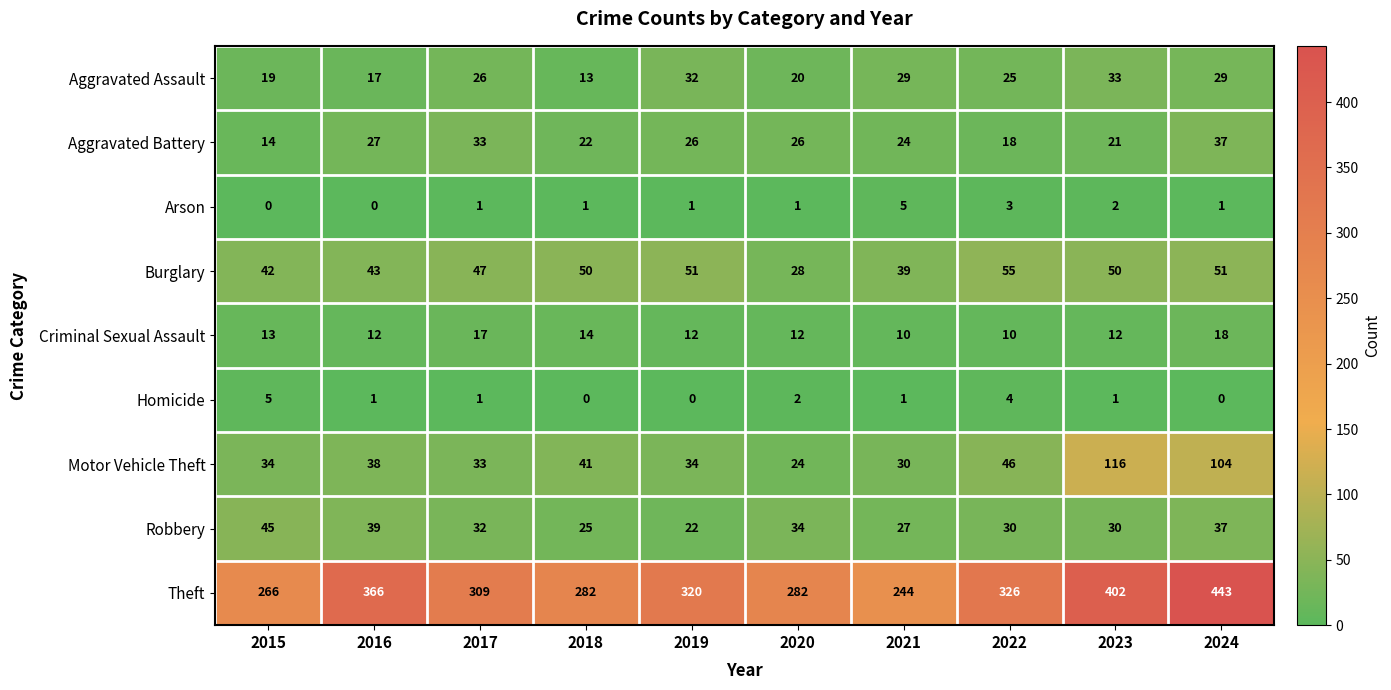

Between 2016 and 2018, which series saw the biggest shift?

Theft